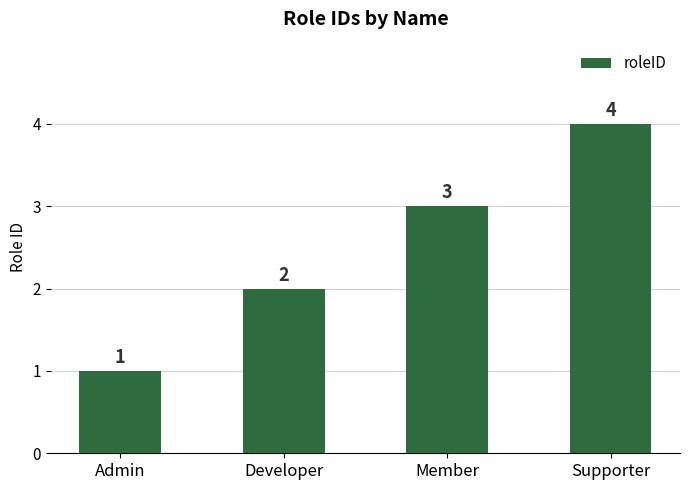

What is the sum of all values?

10